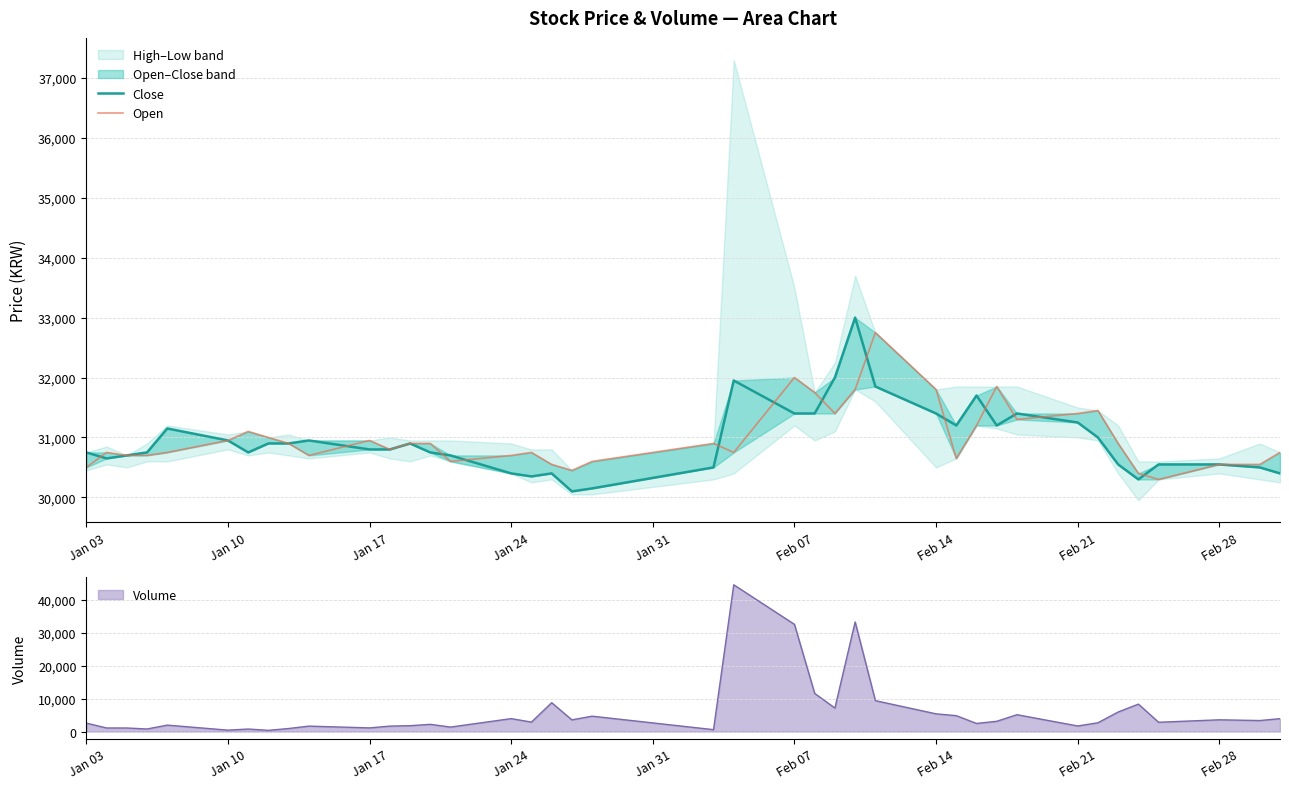

What is the maximum value for Volume?

44545